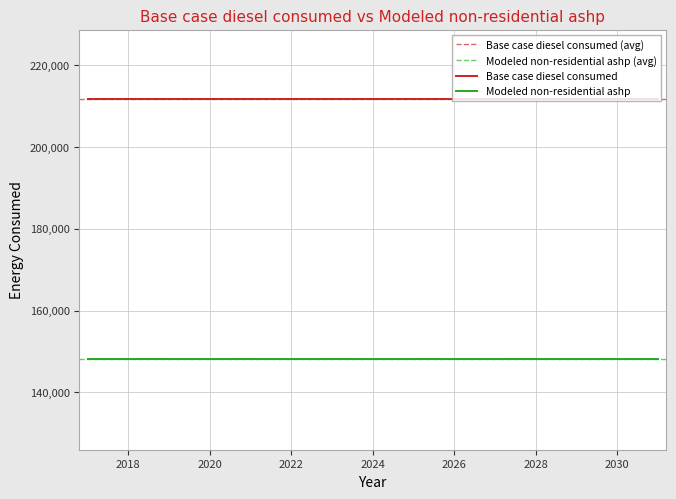

Reading left to right, list all the values displayed in this chart.

Base case diesel consumed: 2017=211732.3	2018=211732.3	2019=211732.3	2020=211732.3	2021=211732.3	2022=211732.3	2023=211732.3	2024=211732.3	2025=211732.3	2026=211732.3	2027=211732.3	2028=211732.3	2029=211732.3	2030=211732.3	2031=211732.3
Modeled non-residential ashp: 2017=148212.6	2018=148212.6	2019=148212.6	2020=148212.6	2021=148212.6	2022=148212.6	2023=148212.6	2024=148212.6	2025=148212.6	2026=148212.6	2027=148212.6	2028=148212.6	2029=148212.6	2030=148212.6	2031=148212.6